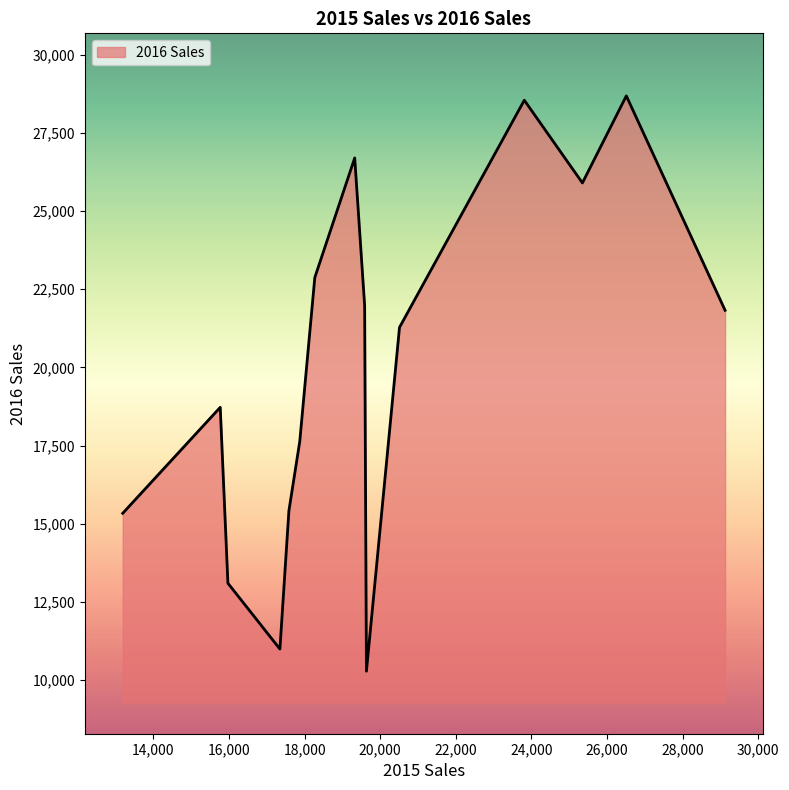

How many lines are shown in the chart?

1